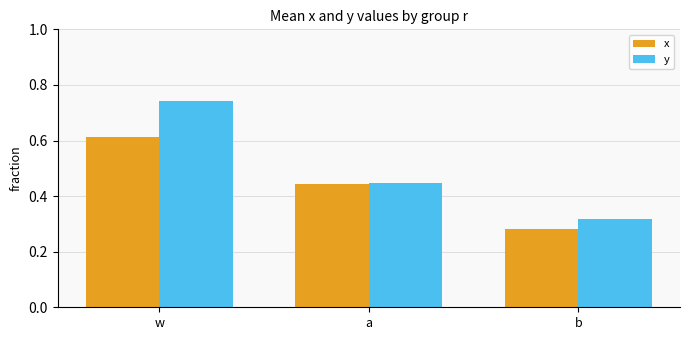

What is the label of the 1st bar from the right?

b